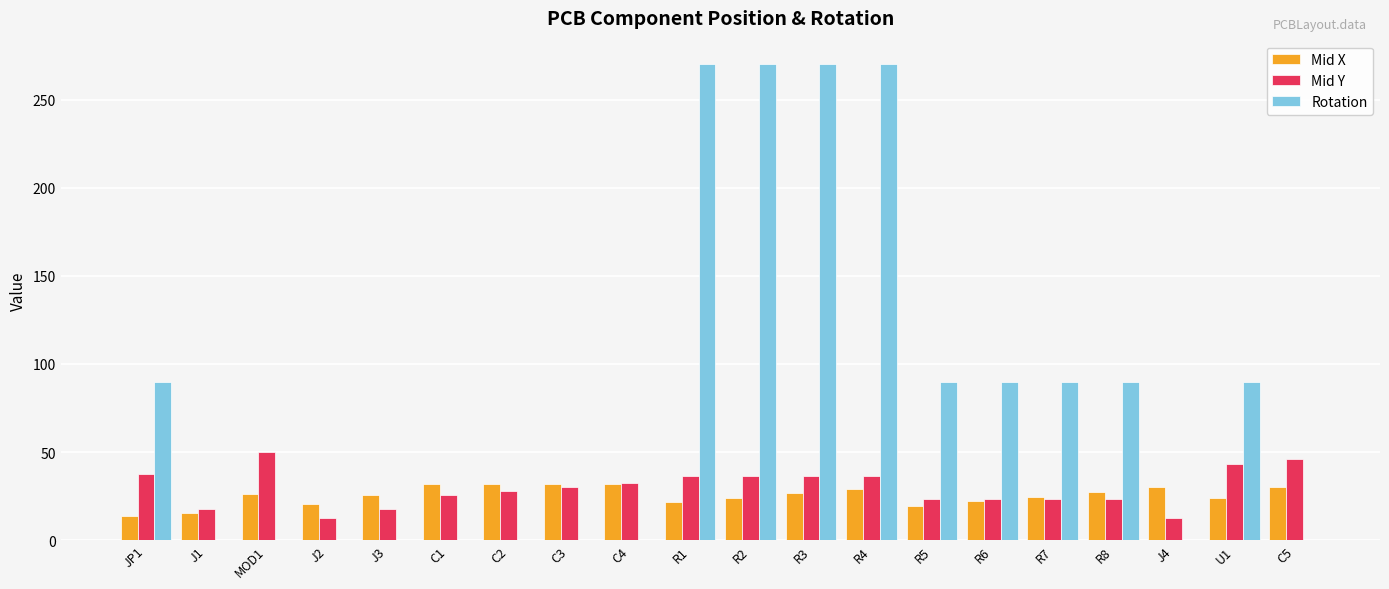

How many data points in Mid Y are above 30?

10